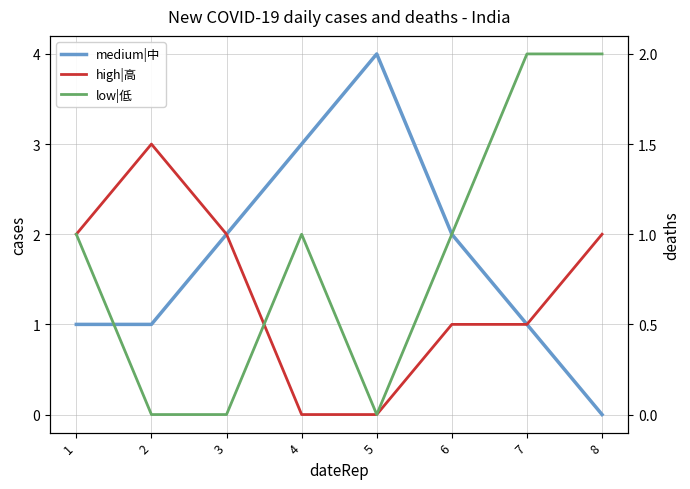

Where is the first local maximum for medium|中?

5